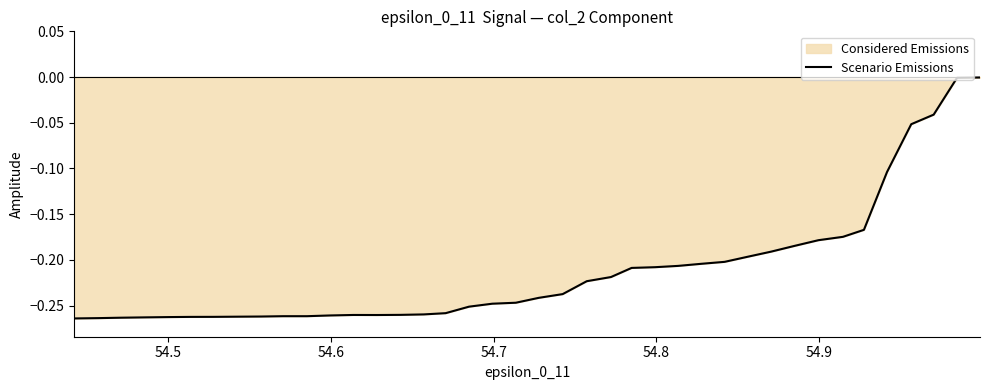

What is the sum of all values?

-8.4